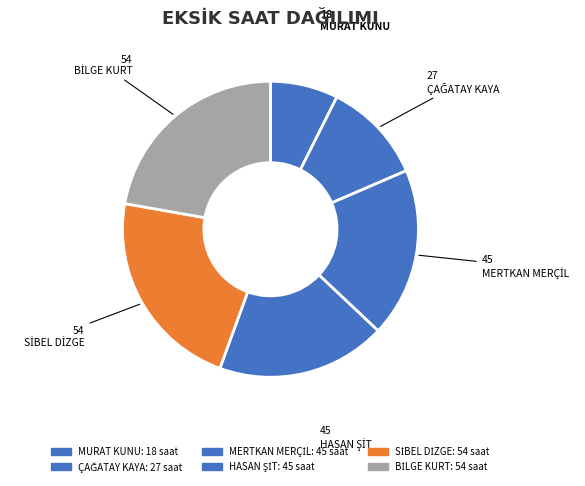

Count the number of slices in the pie.

6